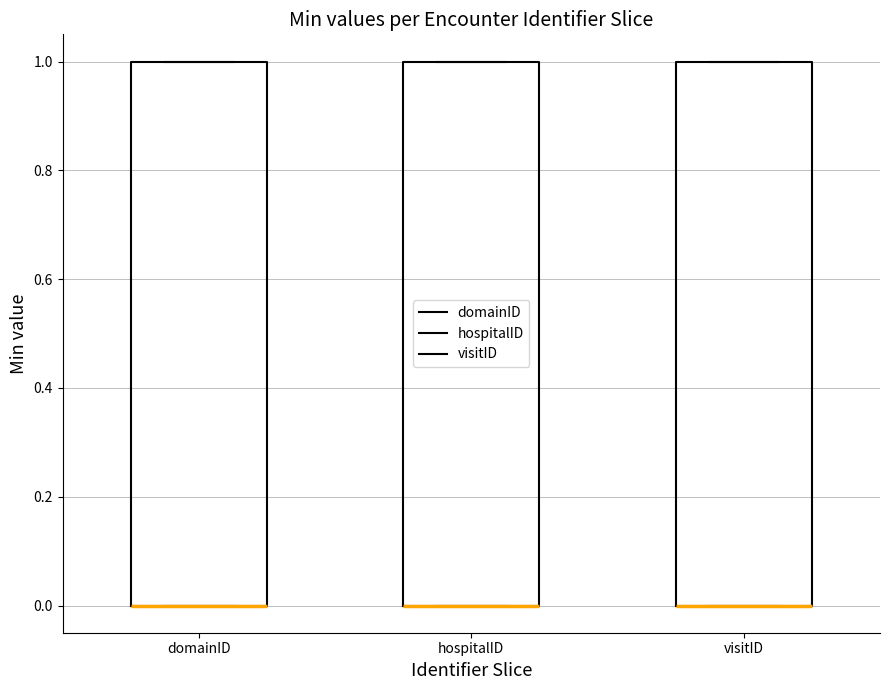

Reading left to right, read every box against the y-axis: the position of its median line, the range the box covers, and the ends of its whiskers. The values are not printed on the chart, so give them approximately, as read against the axis.

domainID: median 0 (drawn on the box's lower edge), box 0 to 1, whiskers 0 to 1
hospitalID: median 0 (drawn on the box's lower edge), box 0 to 1, whiskers 0 to 1
visitID: median 0 (drawn on the box's lower edge), box 0 to 1, whiskers 0 to 1